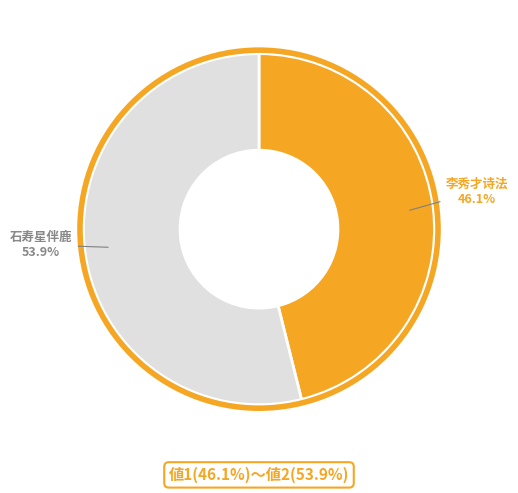

Rank the categories by value from lowest to highest.

李秀才诗法, 石寿星伴鹿